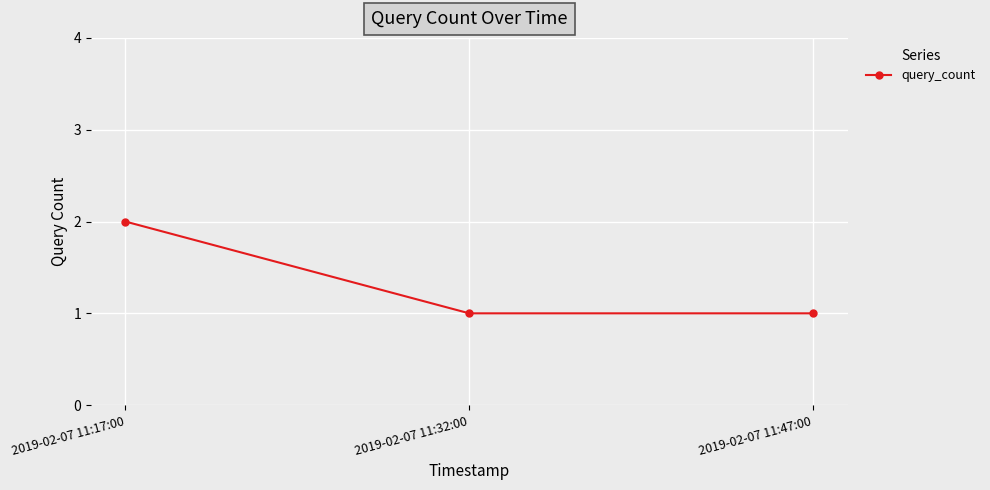

What is the value of the 2nd point from the left?

1